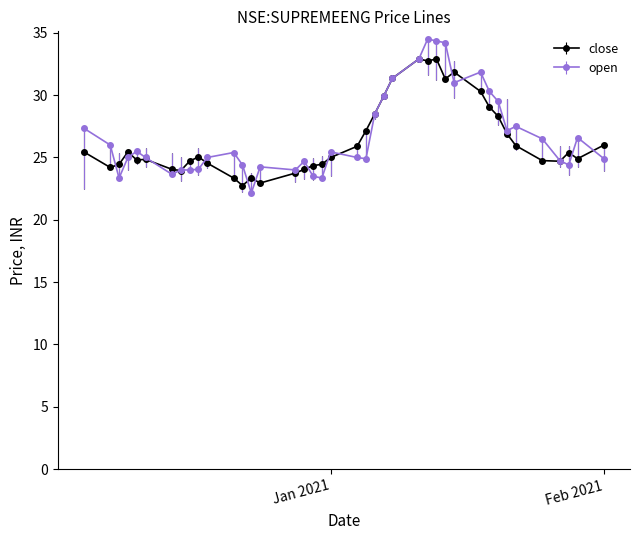

In close, how many points are lower than both neighbors (excluding endpoints)?

9